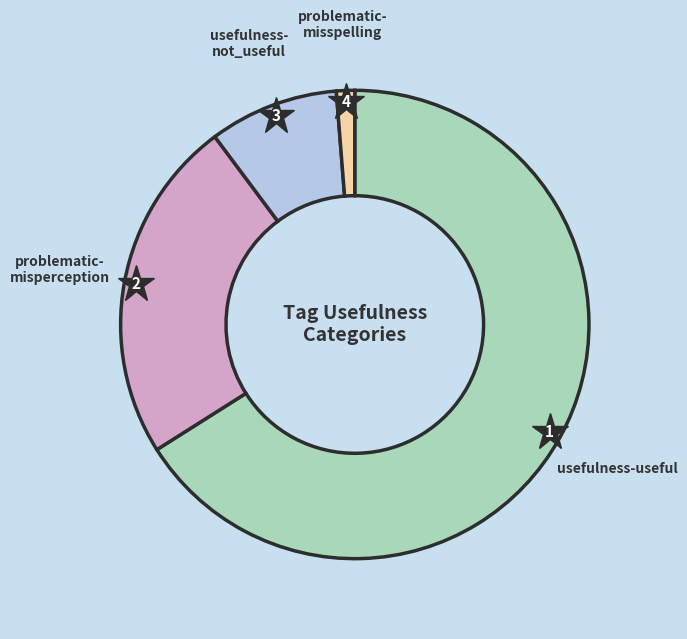

Does any single category account for the majority?

Yes